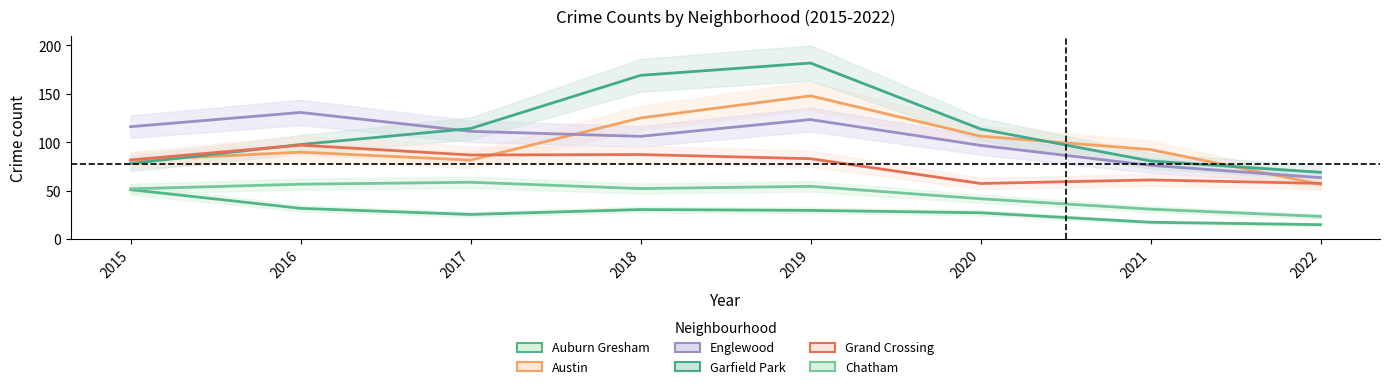

True or false: Auburn Gresham and Austin intersect in this chart.

False